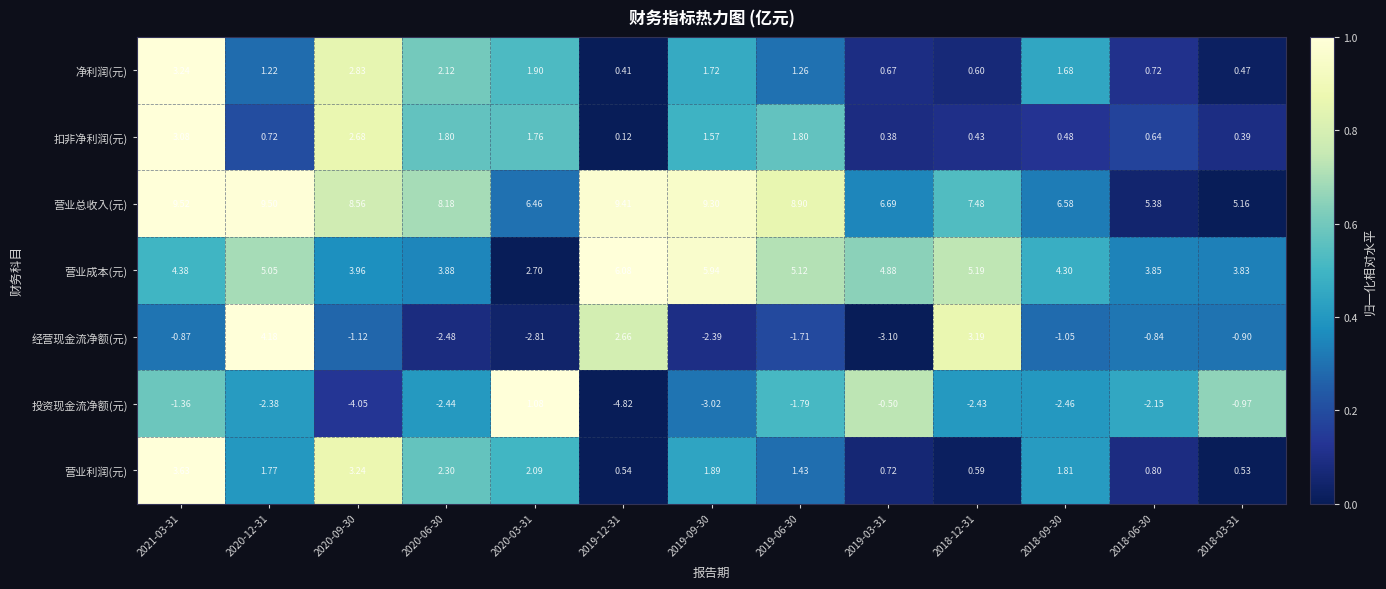

Rank the series by their maximum value, from lowest to highest.

投资现金流净额(元), 扣非净利润(元), 净利润(元), 营业利润(元), 经营现金流净额(元), 营业成本(元), 营业总收入(元)